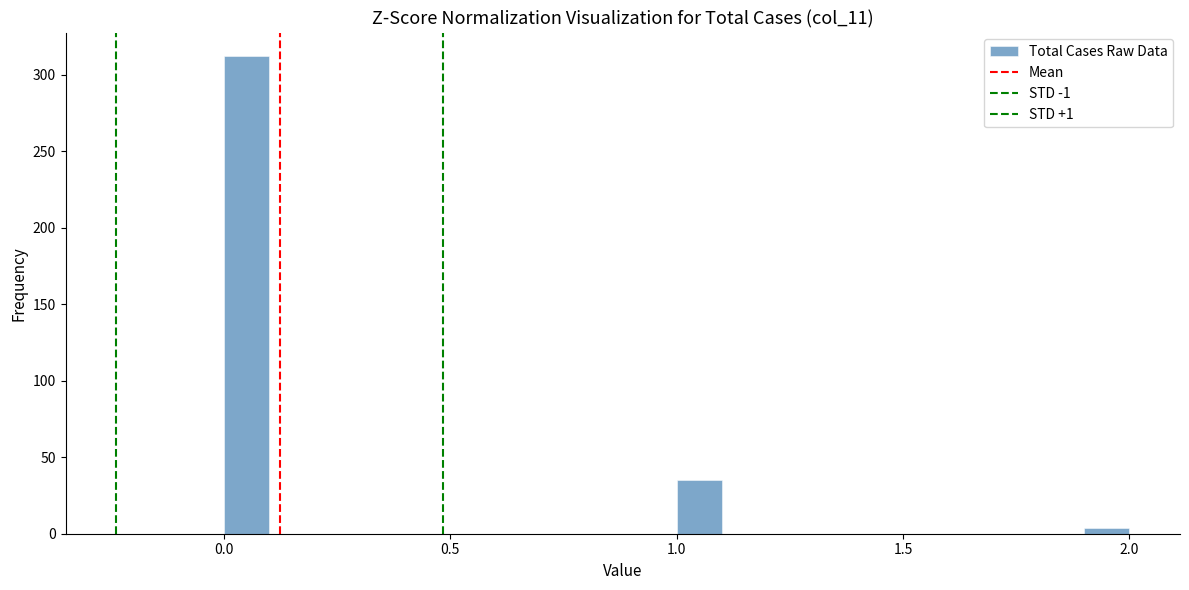

Read against the x-axis, roughly where is the centre of the tallest bar?

0.05